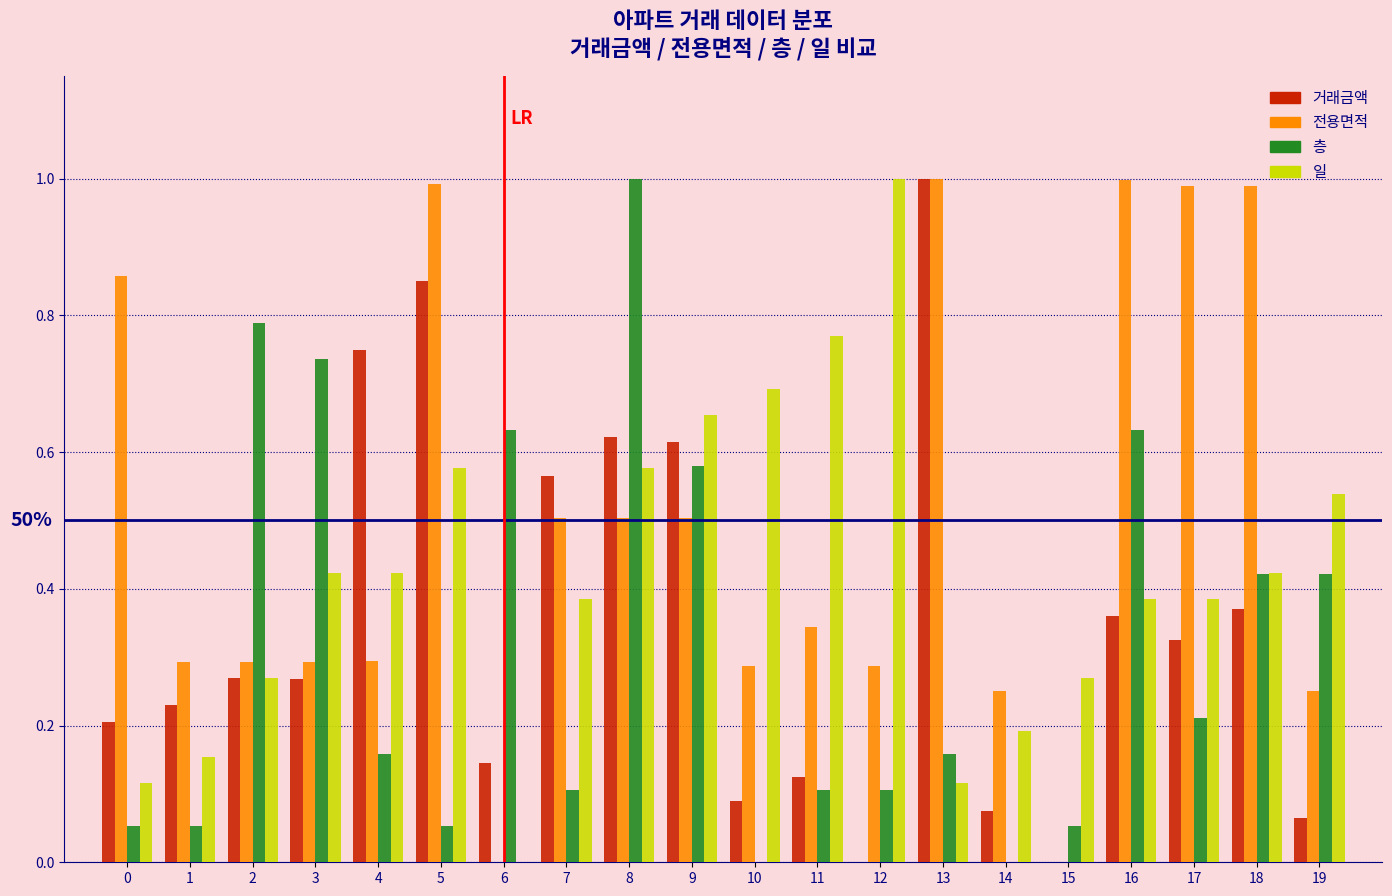

How many groups of bars are there?

20